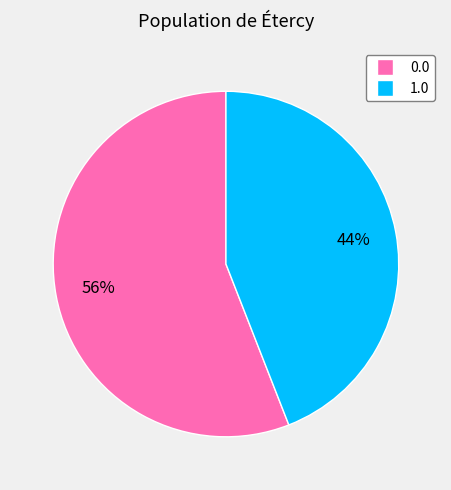

To the nearest percent, what is the difference between the largest and smallest slice percentages?

12%